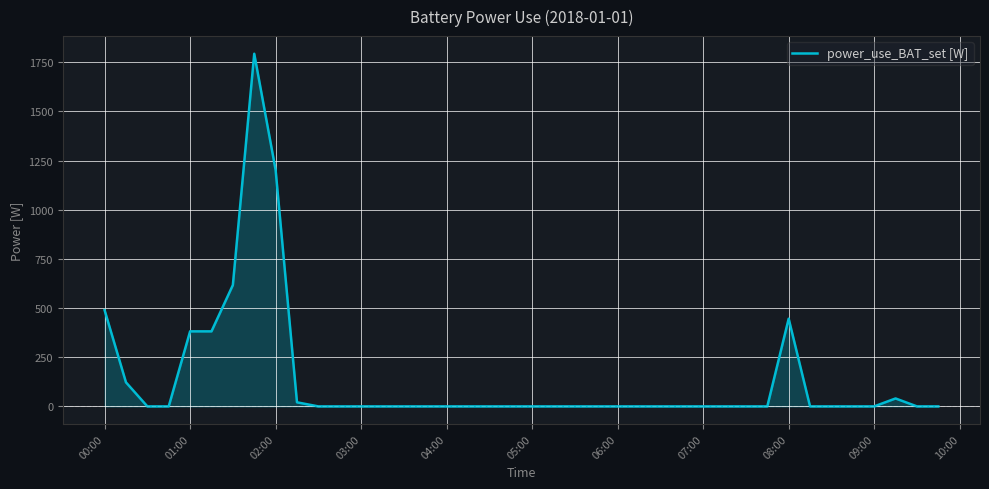

What is the maximum value shown in the chart?

1793.5